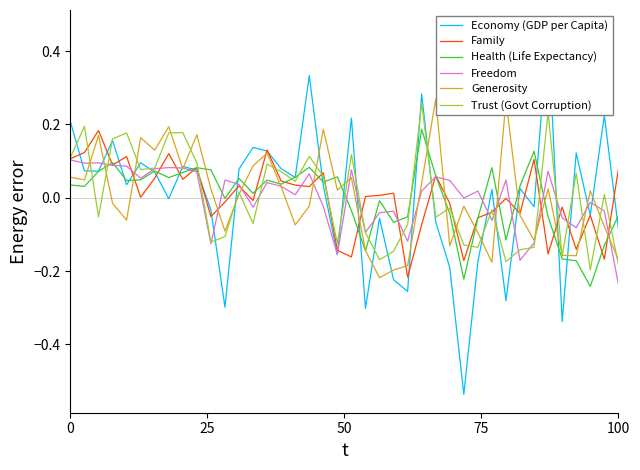

How many values in the Family series exceed 0?

22